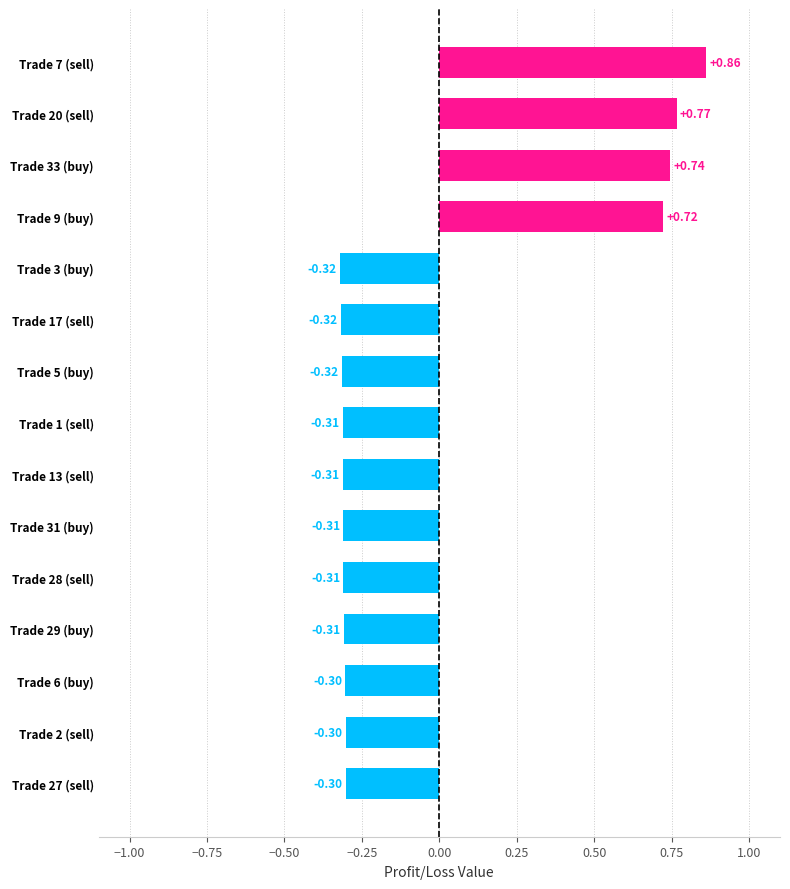

Which has a higher value, Trade 1 (sell) or Trade 2 (sell)?

Trade 2 (sell)